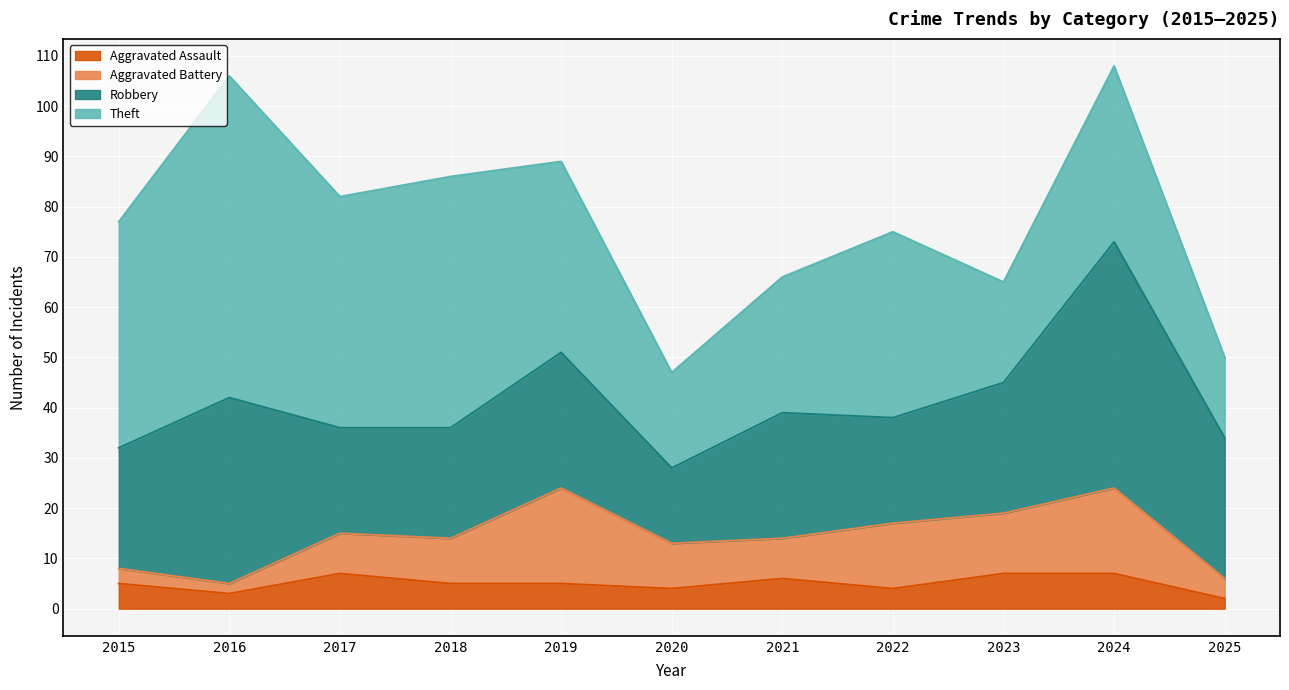

Is the value of Aggravated Battery at 2025 greater than the value of Robbery at 2021?

No